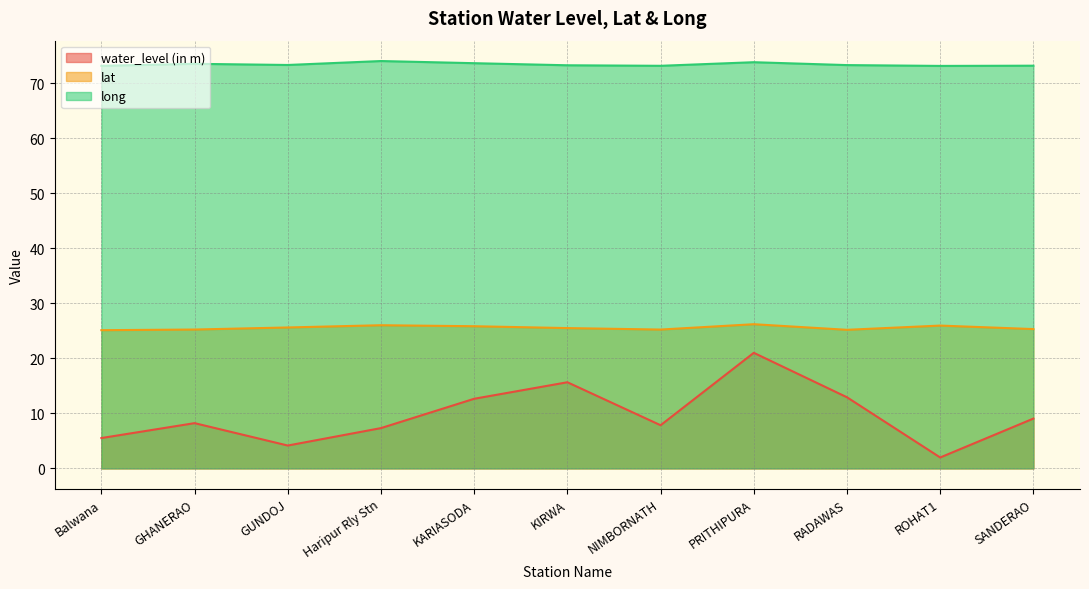

Which has a higher value, KIRWA or GHANERAO?

KIRWA